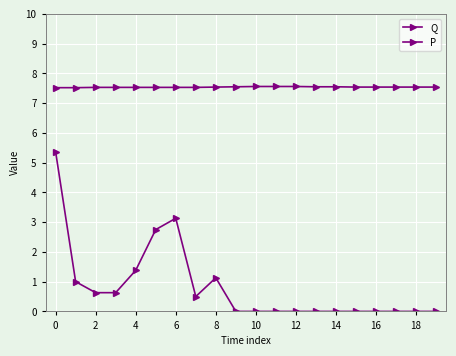

At which label does Q reach its peak?

10